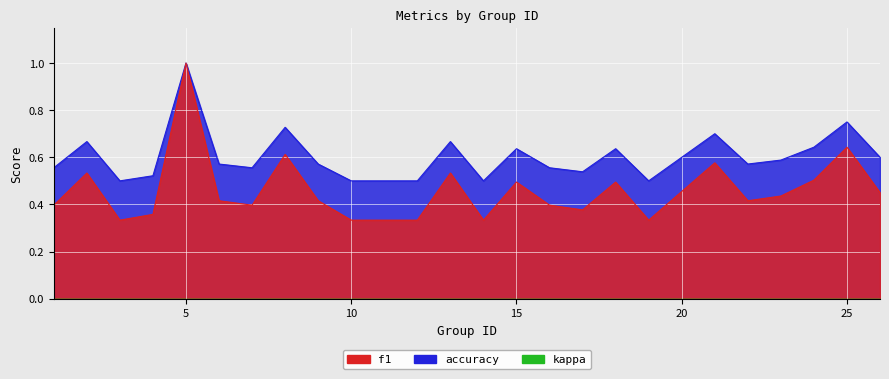

At 24, list the series in order from smallest to largest.

f1, accuracy